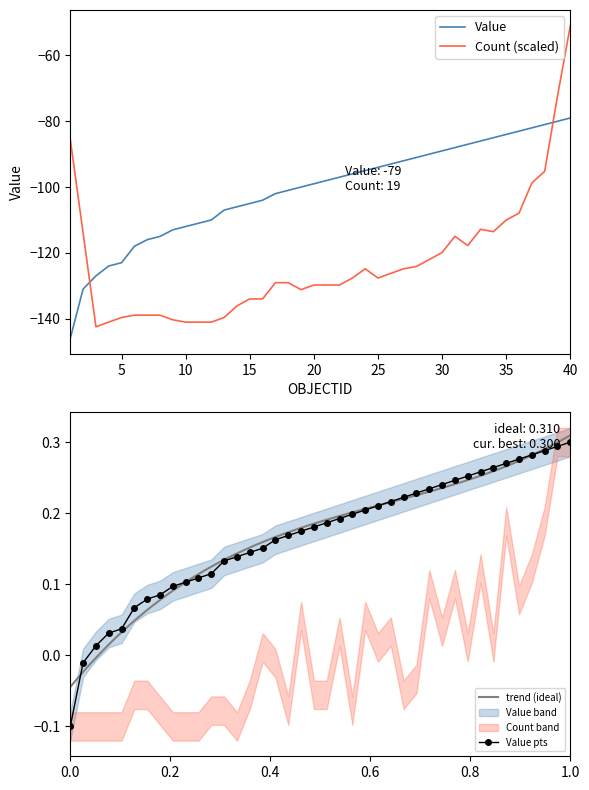

True or false: Value pts has a value of -0.1 at 0.0.

True